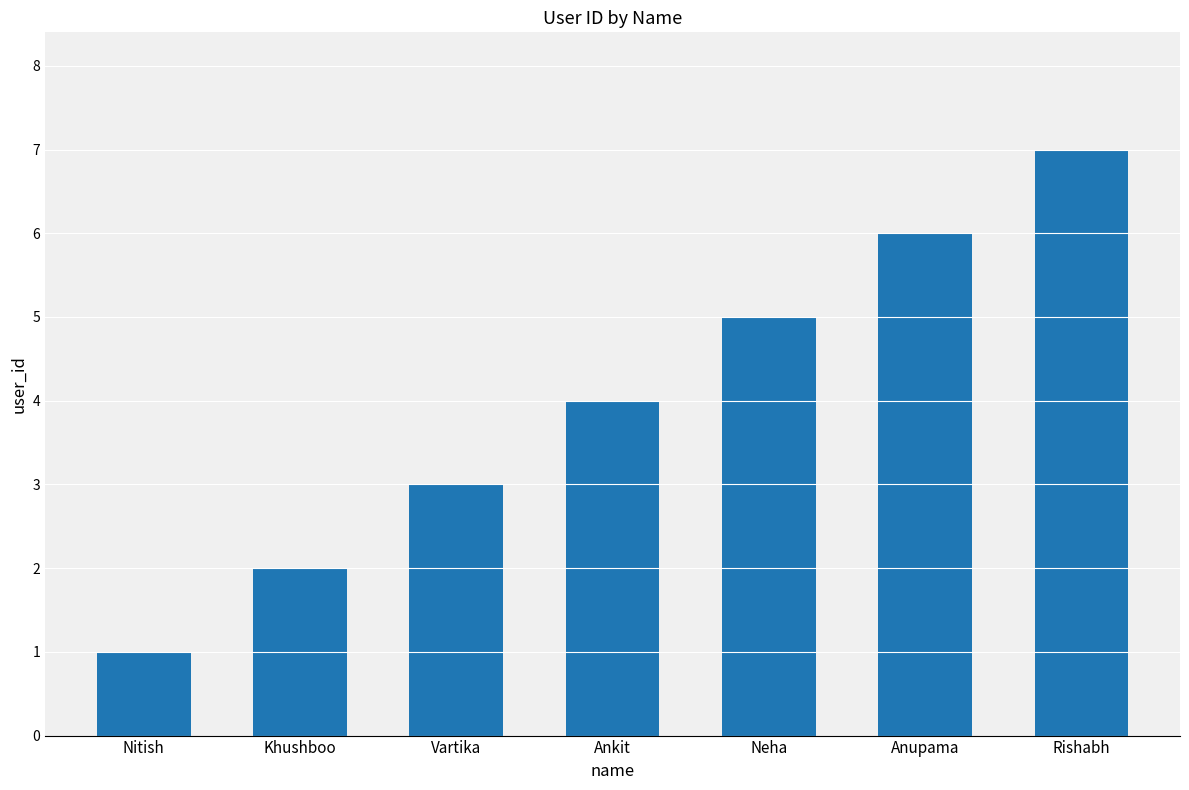

Where is the data nearest to the value 4?

Ankit